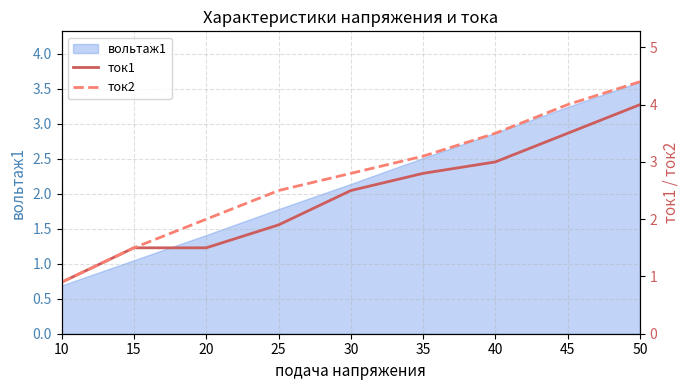

Which label corresponds to the largest value in the chart?

50